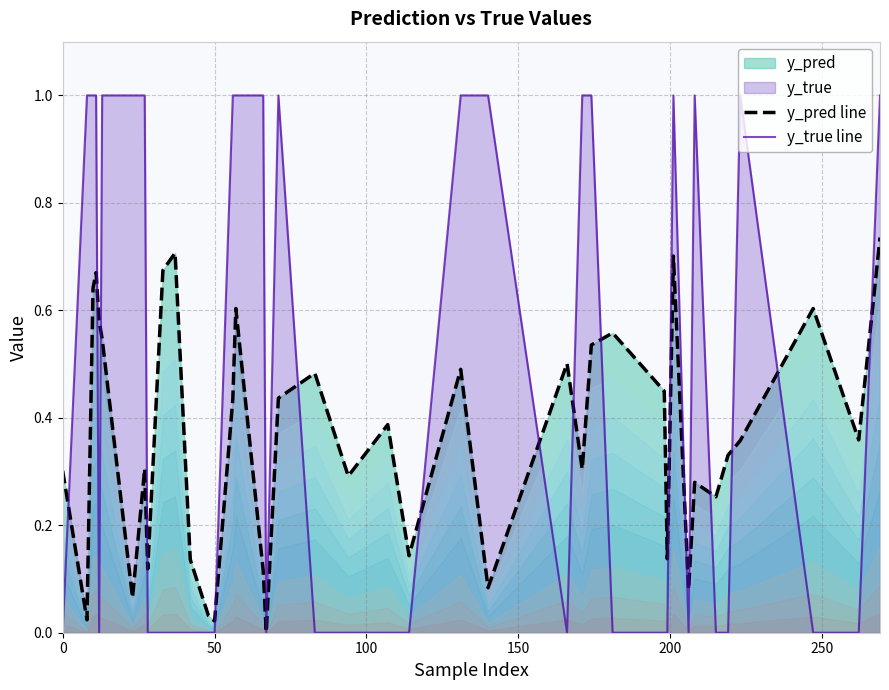

Reading right to left, extract all data points from this chart.

y_pred line: 0.7	0.4	0.6	0.4	0.3	0.3	0.3	0.1	0.7	0.1	0.4	0.6	0.5	0.3	0.5	0.1	0.5	0.1	0.4	0.3	0.5	0.4	0.0	0.1	0.6	0.4	0.0	0.0	0.1	0.7	0.7	0.1	0.3	0.1	0.5	0.6	0.7	0.6	0.0	0.3
y_true line: 1.0	0.0	0.0	1.0	0.0	0.0	1.0	0.0	1.0	0.0	0.0	0.0	1.0	1.0	0.0	1.0	1.0	0.0	0.0	0.0	0.0	1.0	0.0	1.0	1.0	1.0	0.0	0.0	0.0	0.0	0.0	0.0	1.0	1.0	1.0	0.0	1.0	1.0	1.0	0.0